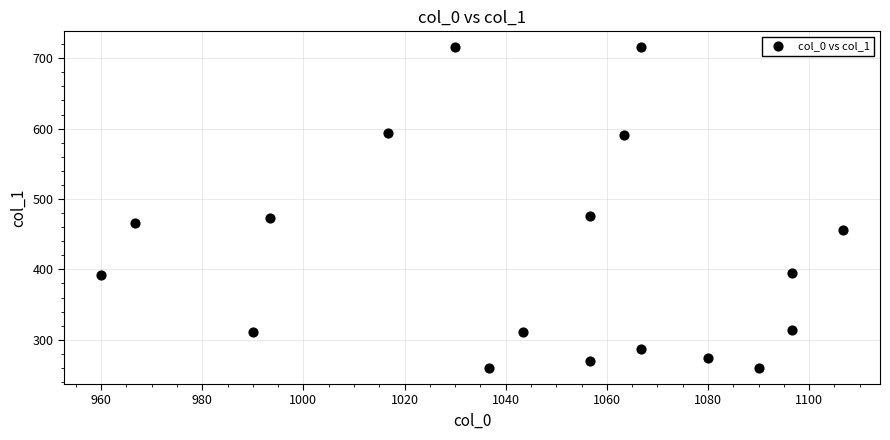

What is the range of X values (max minus min)?

146.7